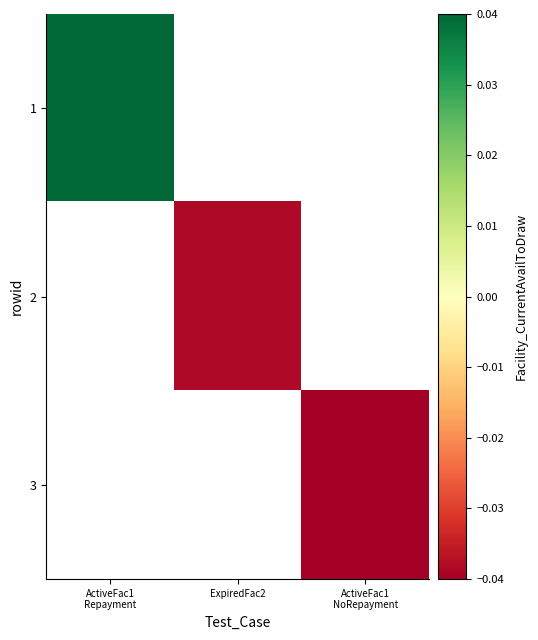

At ActiveFac1 Repayment, list the series in order from smallest to largest.

1, 2, 3